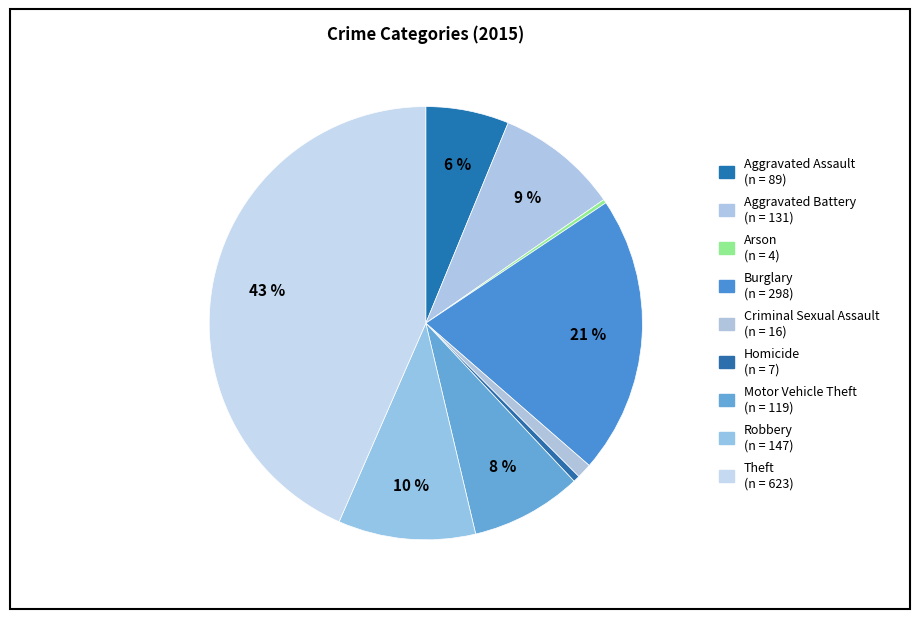

Is Homicide the majority of the pie?

No